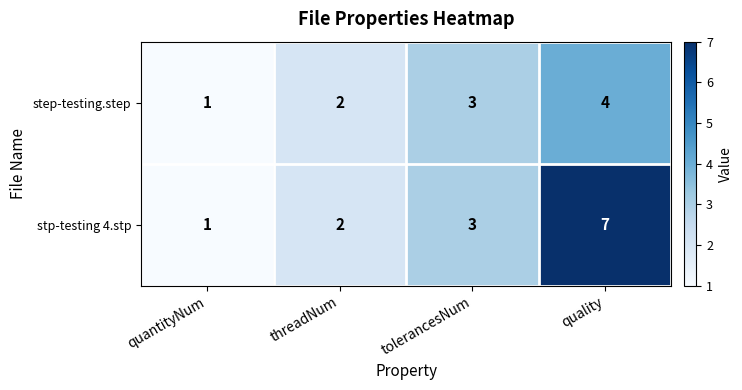

Is it true that stp-testing 4.stp equals 10 at quality?

False